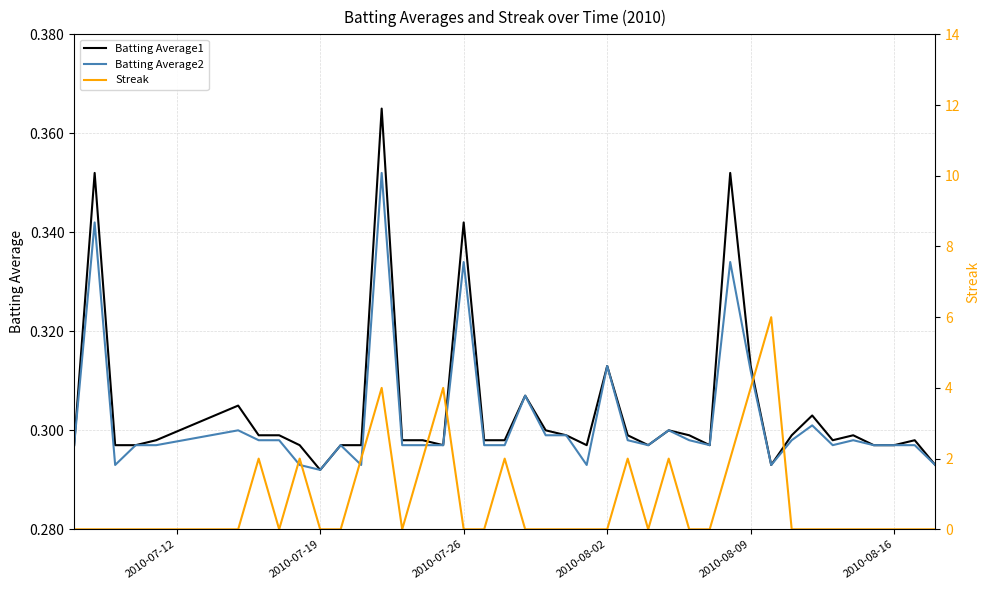

How many interior local peaks does the Batting Average1 series have?

11